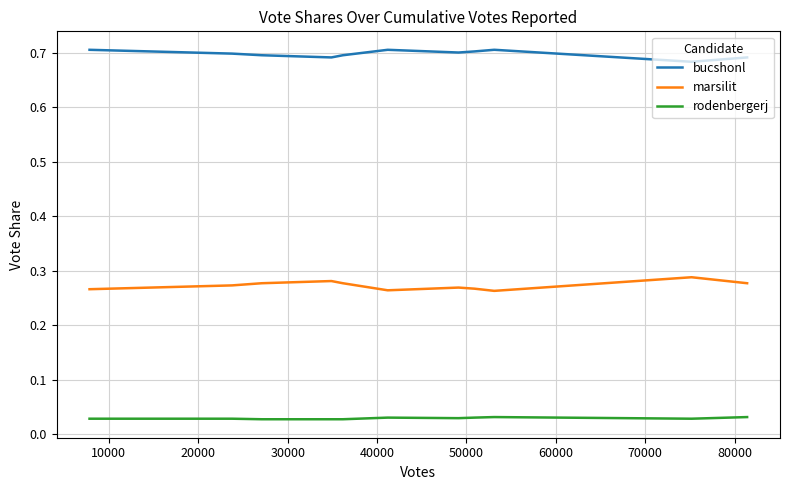

Which series has the largest total across all categories?

bucshonl